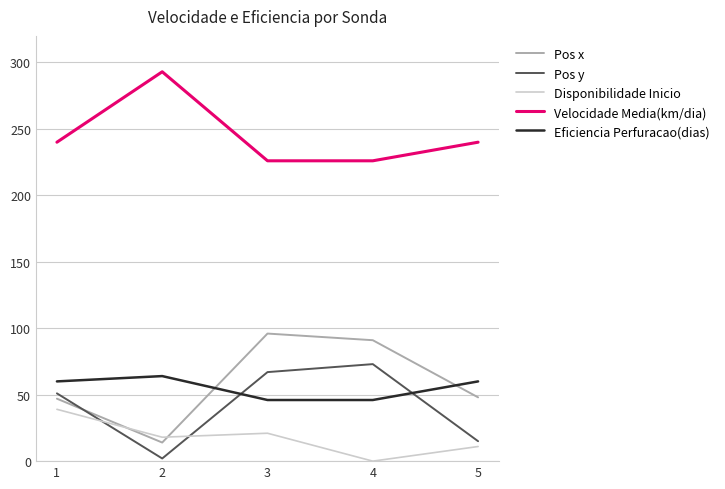

What are all the series names shown in the legend?

Pos x, Pos y, Disponibilidade Inicio, Velocidade Media(km/dia), Eficiencia Perfuracao(dias)